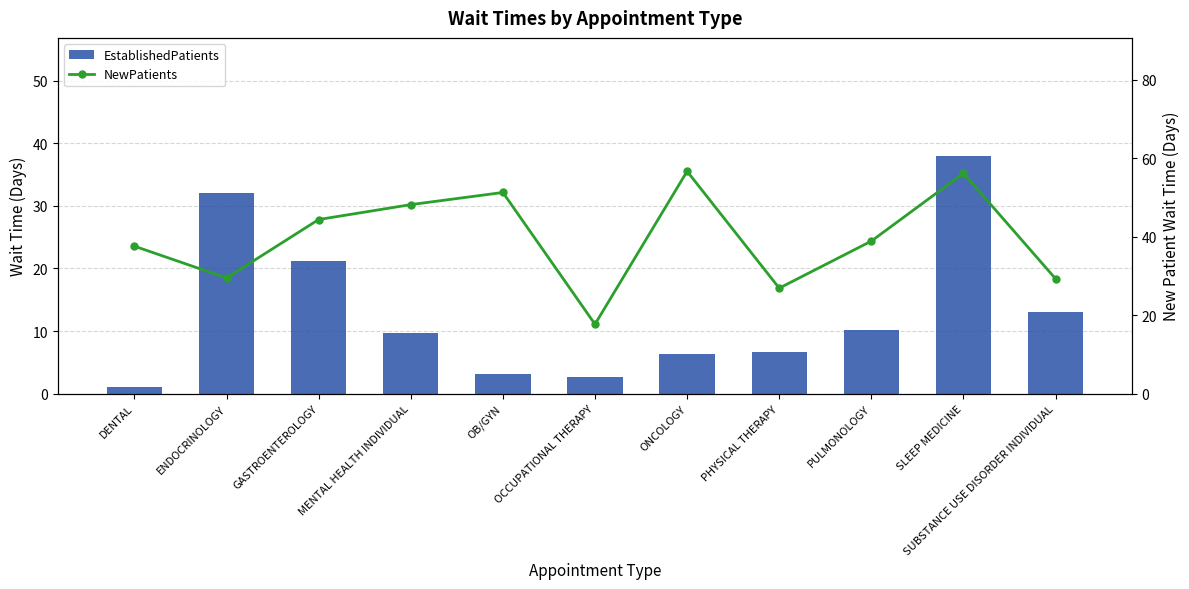

List the series in order of their overall mean, highest first.

NewPatients, EstablishedPatients